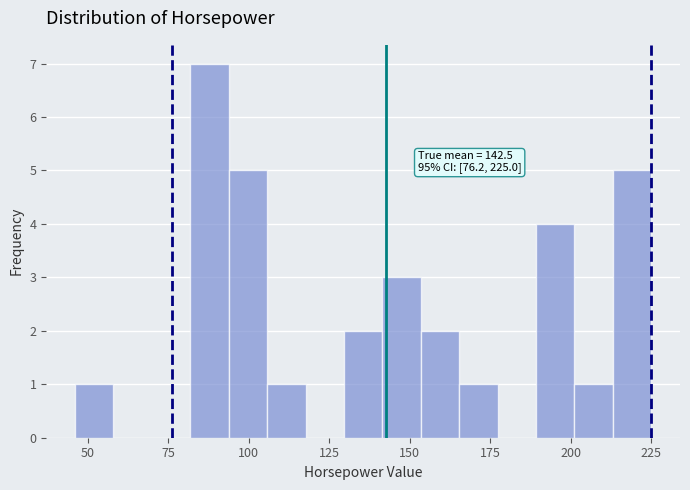

Read against the x-axis, roughly where is the centre of the tallest bar?

90